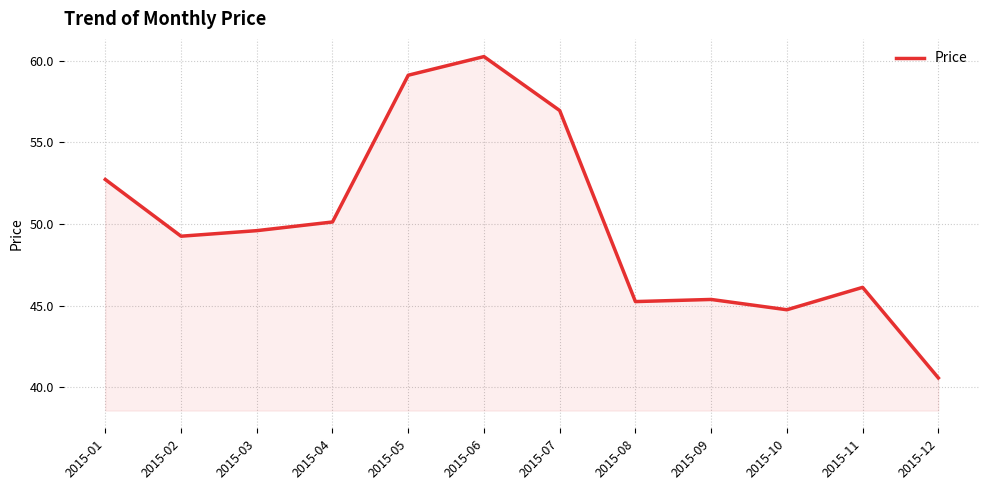

Which label corresponds to the largest value in the chart?

2015-06